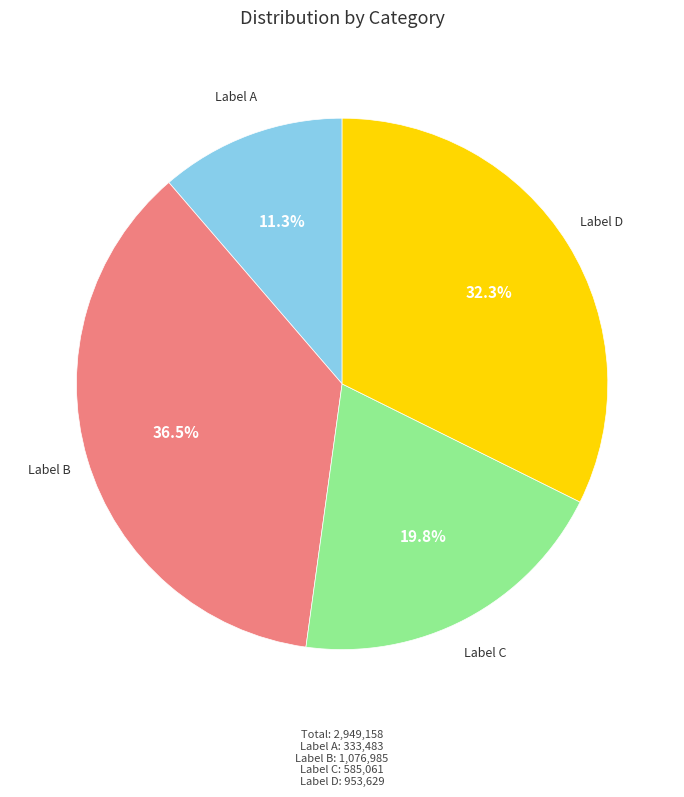

Is there any slice that represents more than half of the pie?

No